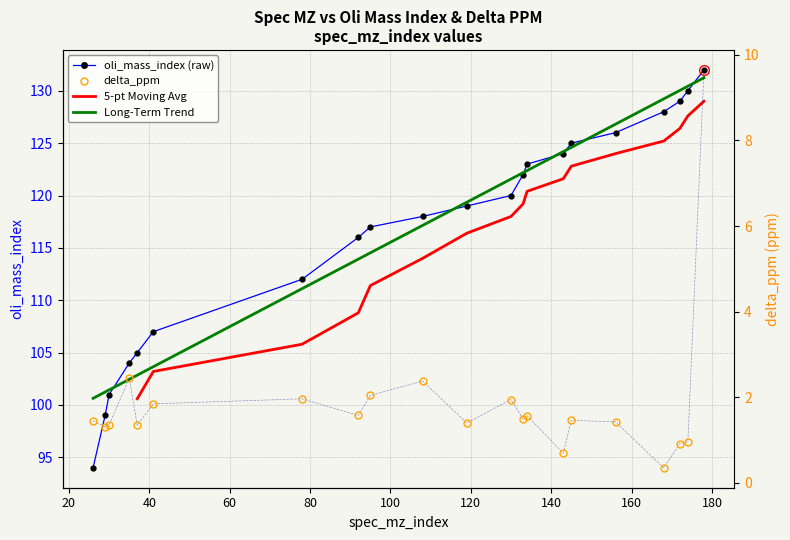

At 172, list the series in order from smallest to largest.

delta_ppm, oli_mass_index